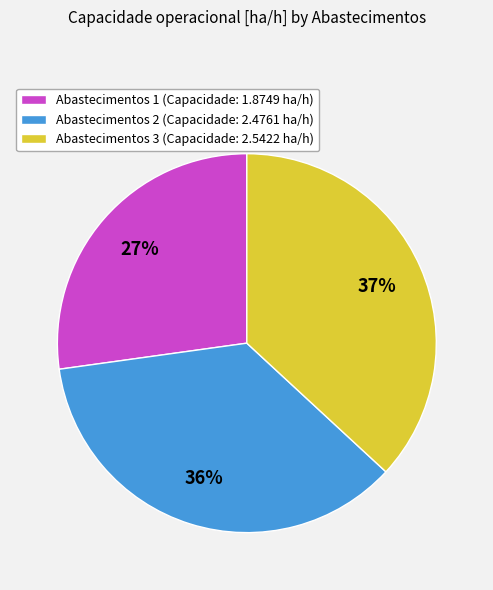

The Abastecimentos 3 slice represents 37% of the pie. True or false?

True